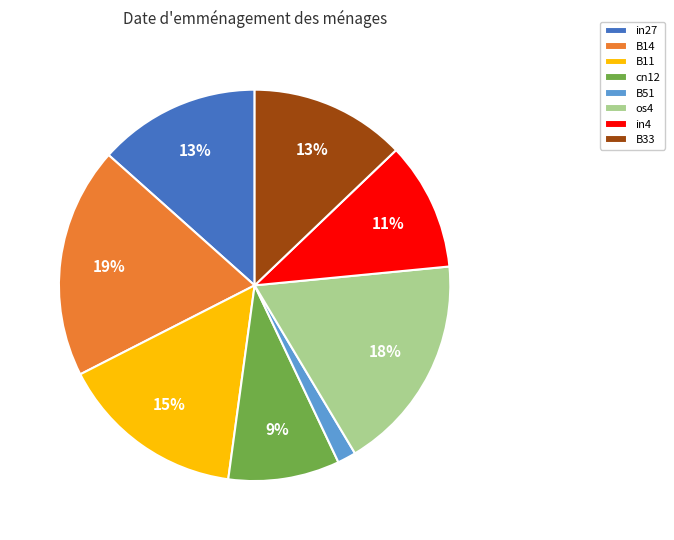

How many segments does this pie chart have?

8